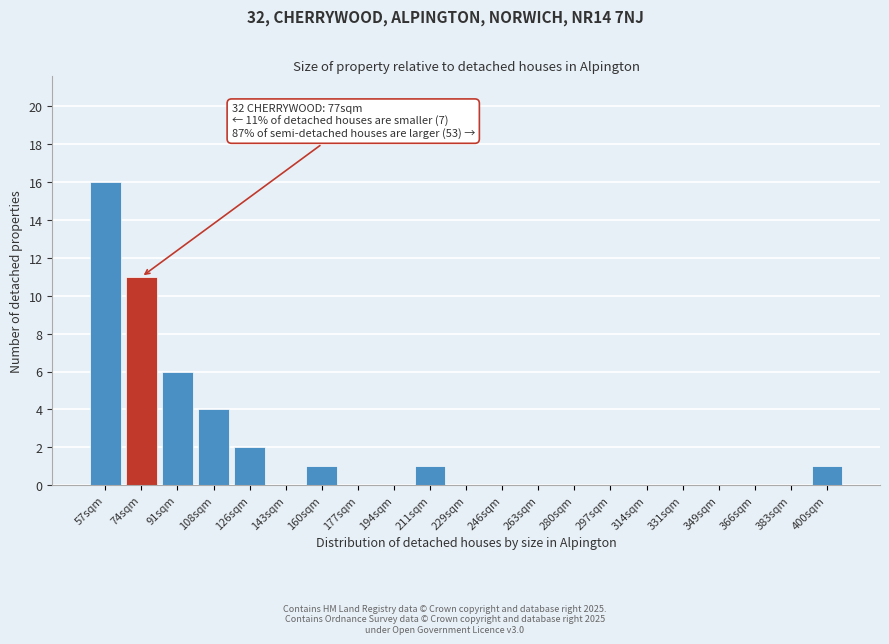

Reading right to left, what are all the values shown in this chart?

400sqm=1	383sqm=0	366sqm=0	349sqm=0	331sqm=0	314sqm=0	297sqm=0	280sqm=0	263sqm=0	246sqm=0	229sqm=0	211sqm=1	194sqm=0	177sqm=0	160sqm=1	143sqm=0	126sqm=2	108sqm=4	91sqm=6	74sqm=11	57sqm=16